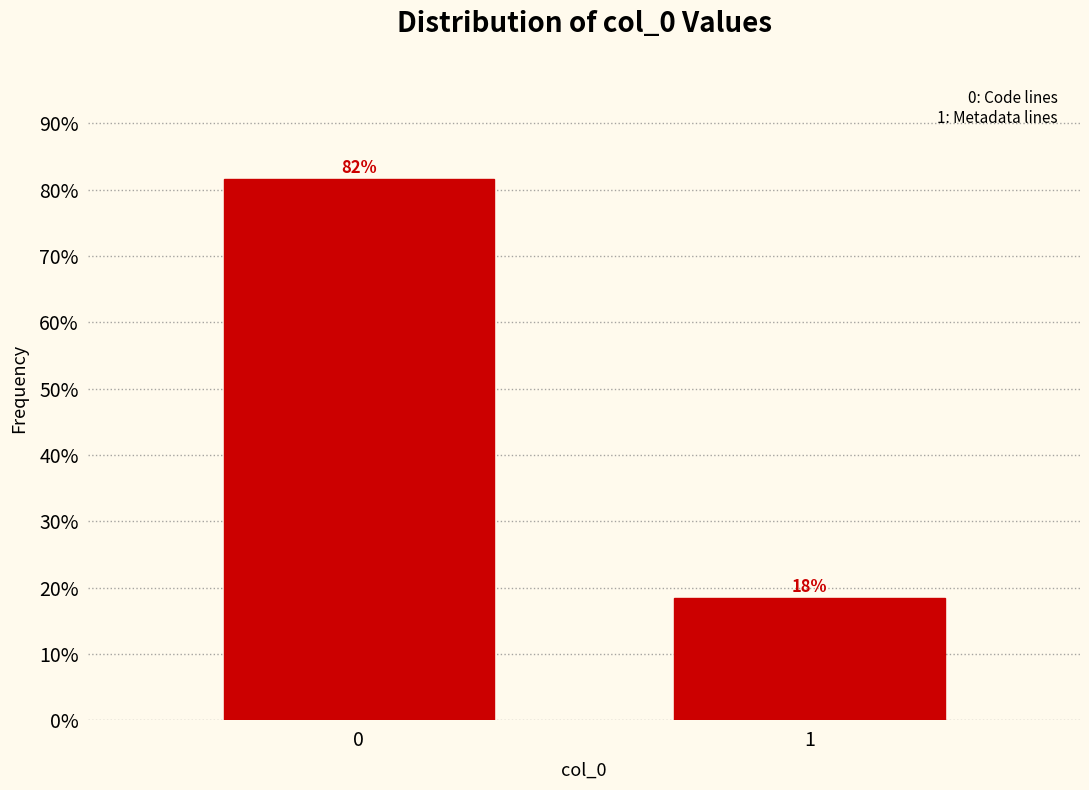

The chart shows a value of 117.8 at 0. True or false?

False